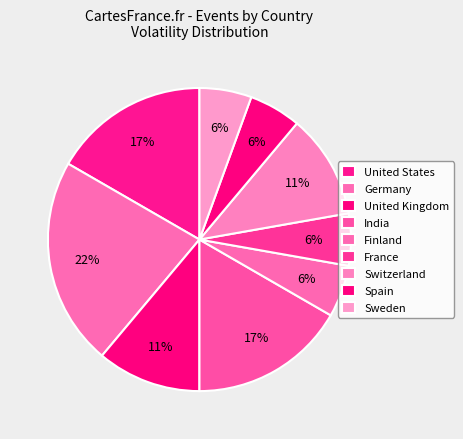

What percentage is the United States slice, to the nearest percent?

17%